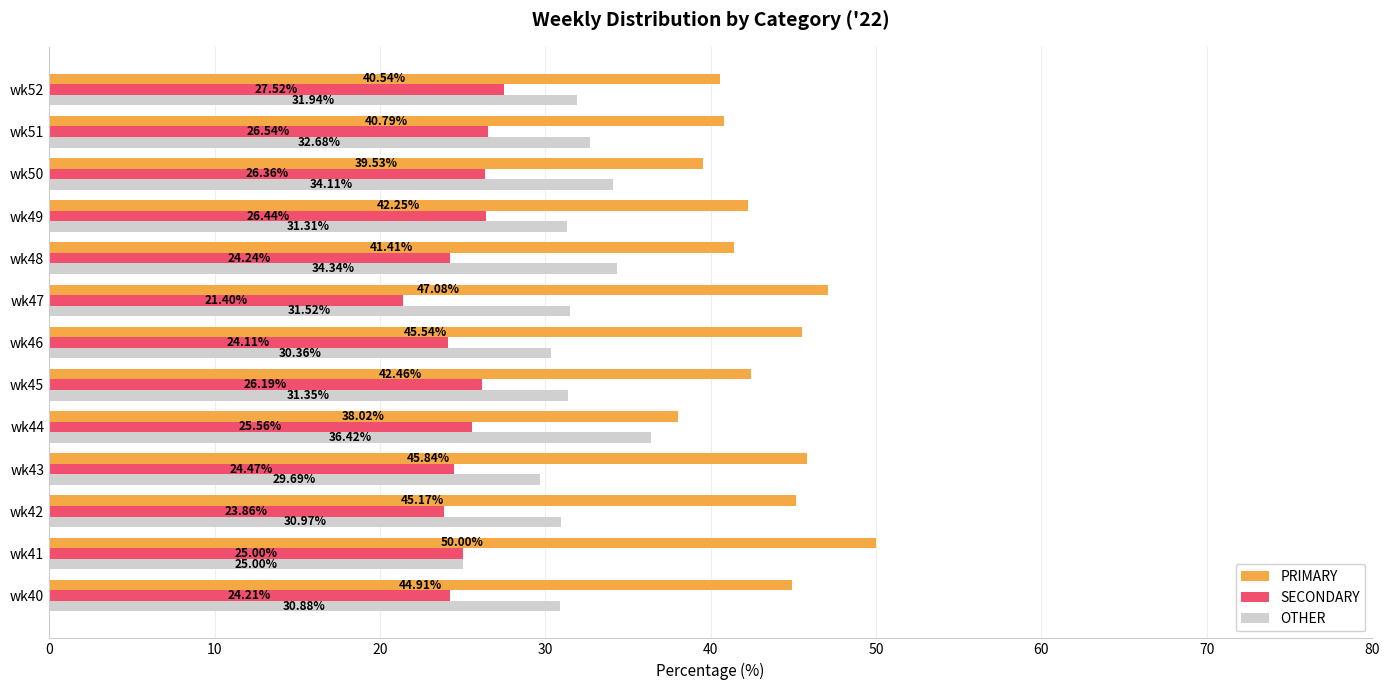

What is the highest value of the SECONDARY series?

27.5